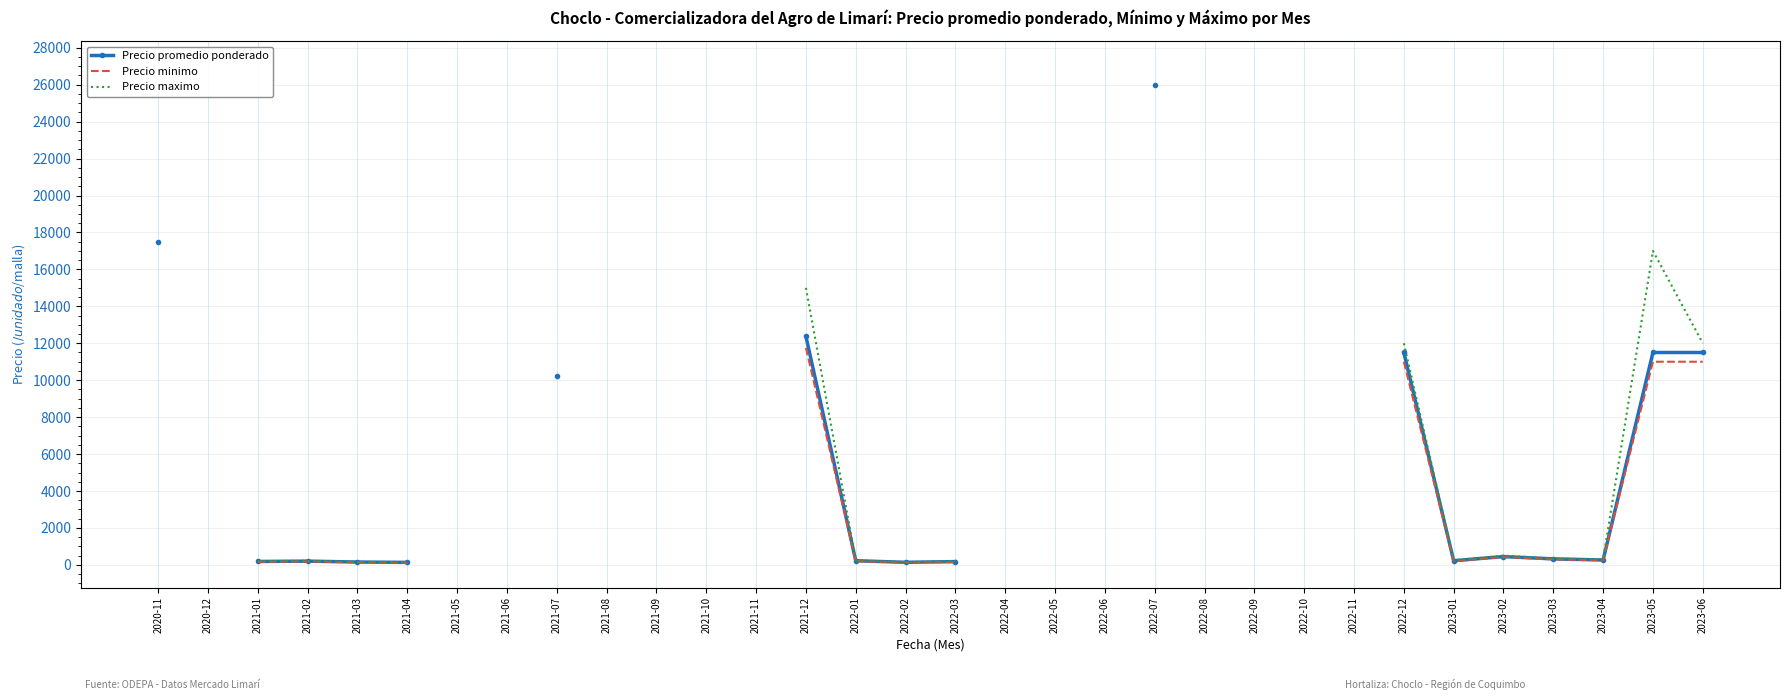

At which label is Precio minimo closest to 12557?

2021-12